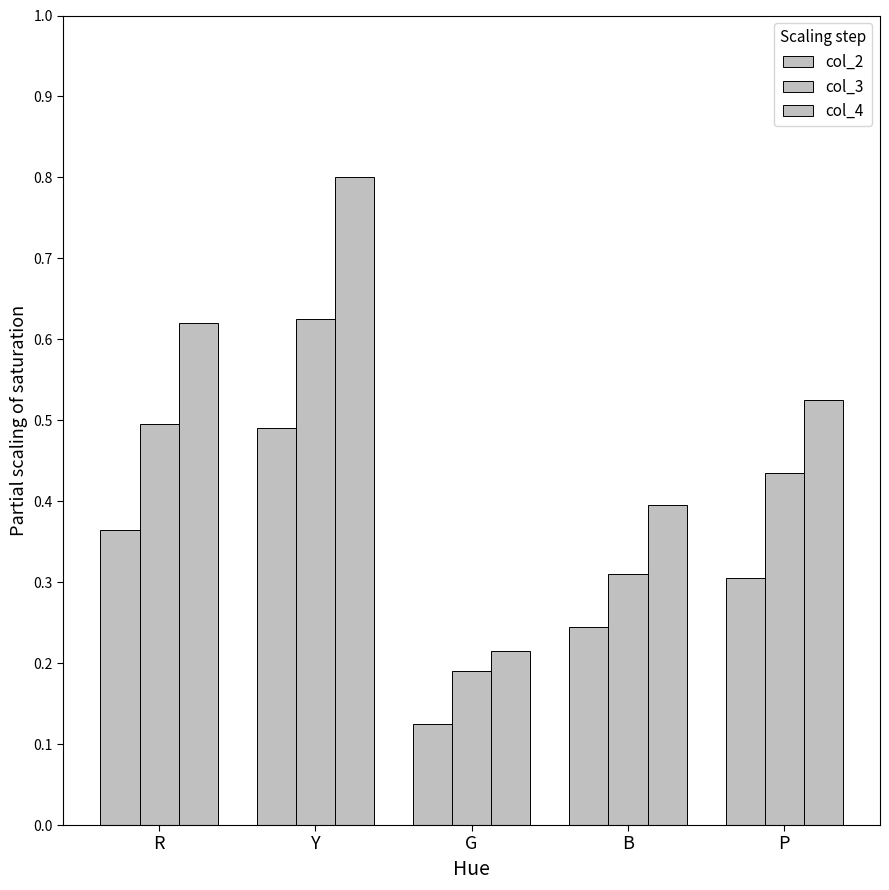

Does the chart contain any negative values?

No